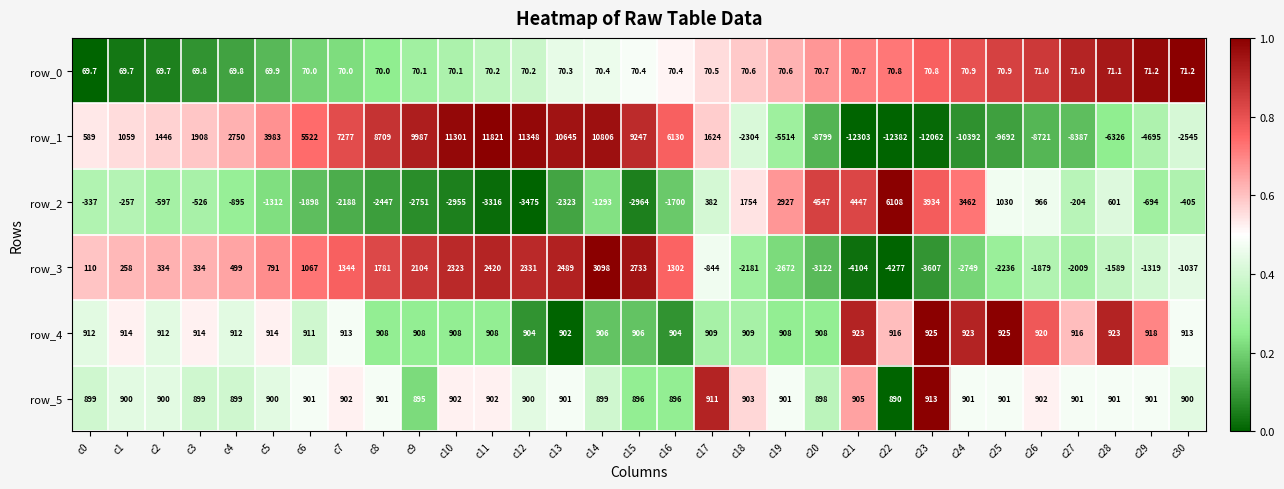

Read the row_1 value at c15.

9247.0